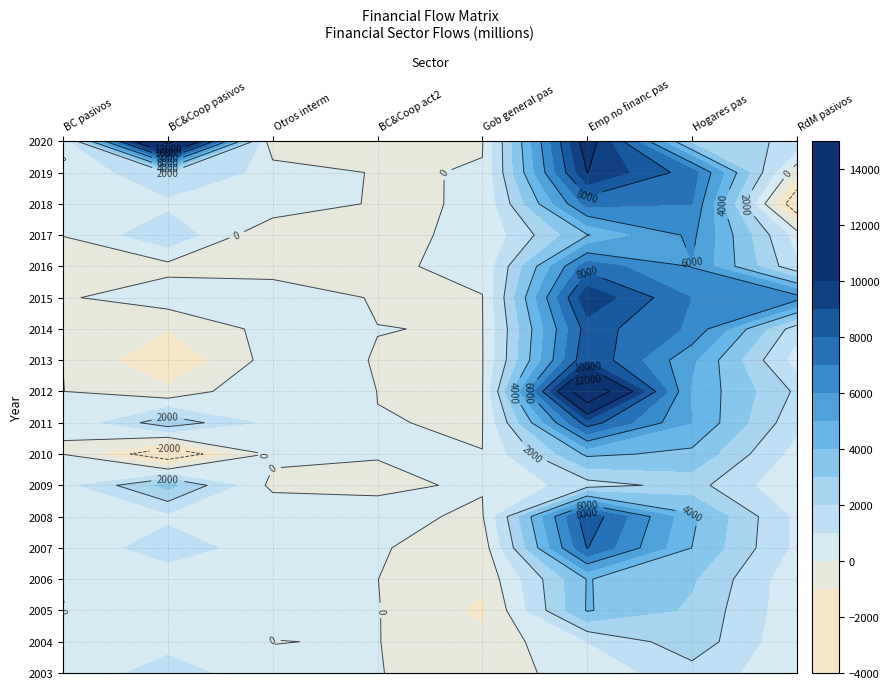

The 2015 series shows -115 at 0. True or false?

True